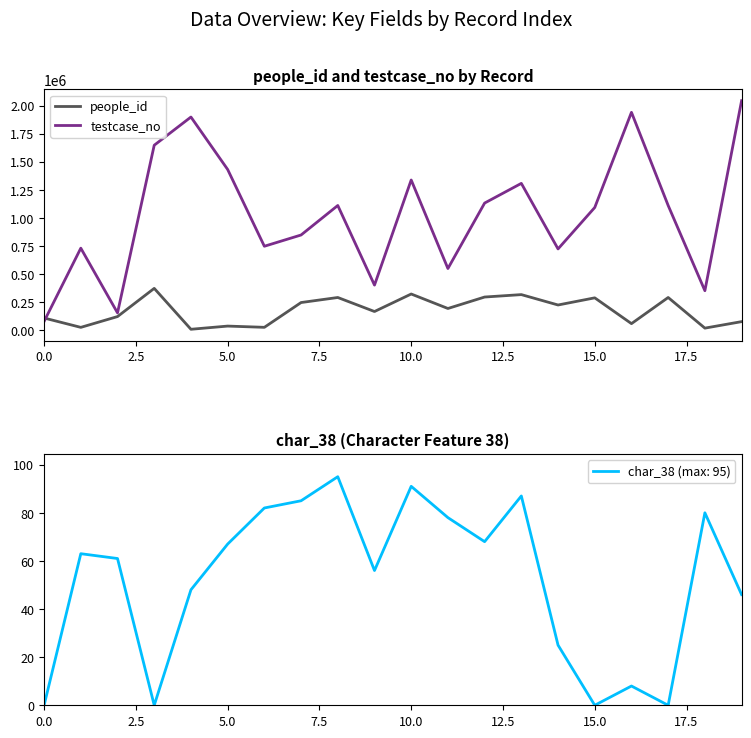

Which series ends up on top after the final intersection of testcase_no and people_id?

testcase_no